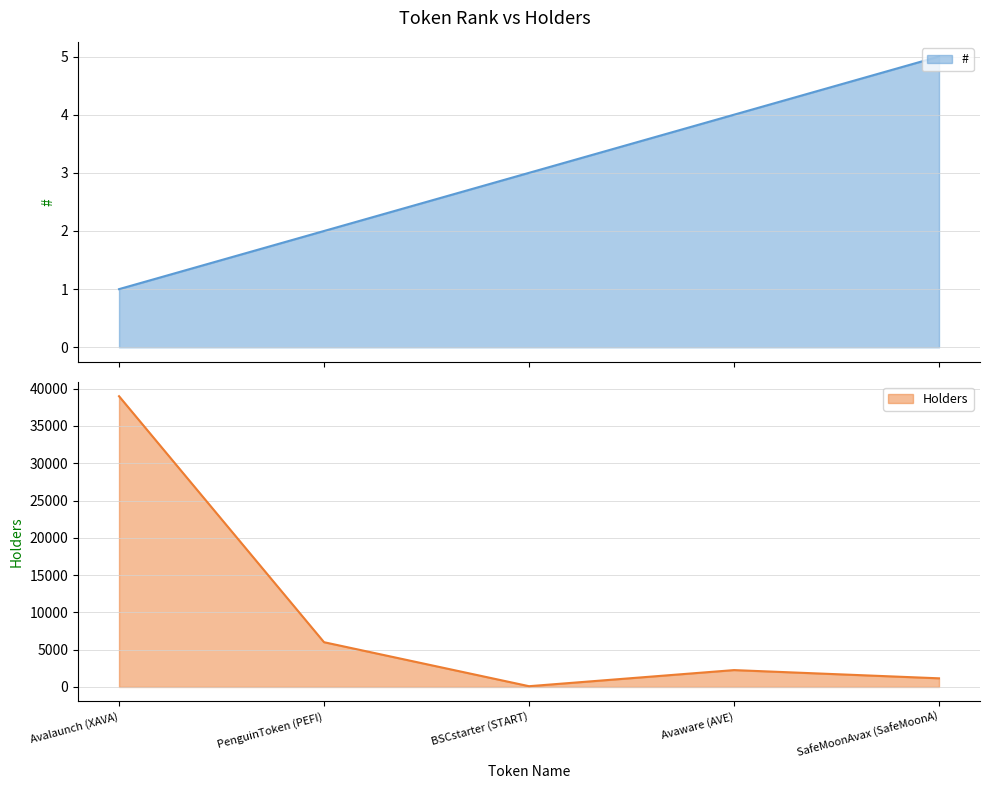

Which label corresponds to the largest value in the chart?

Avalaunch (XAVA)